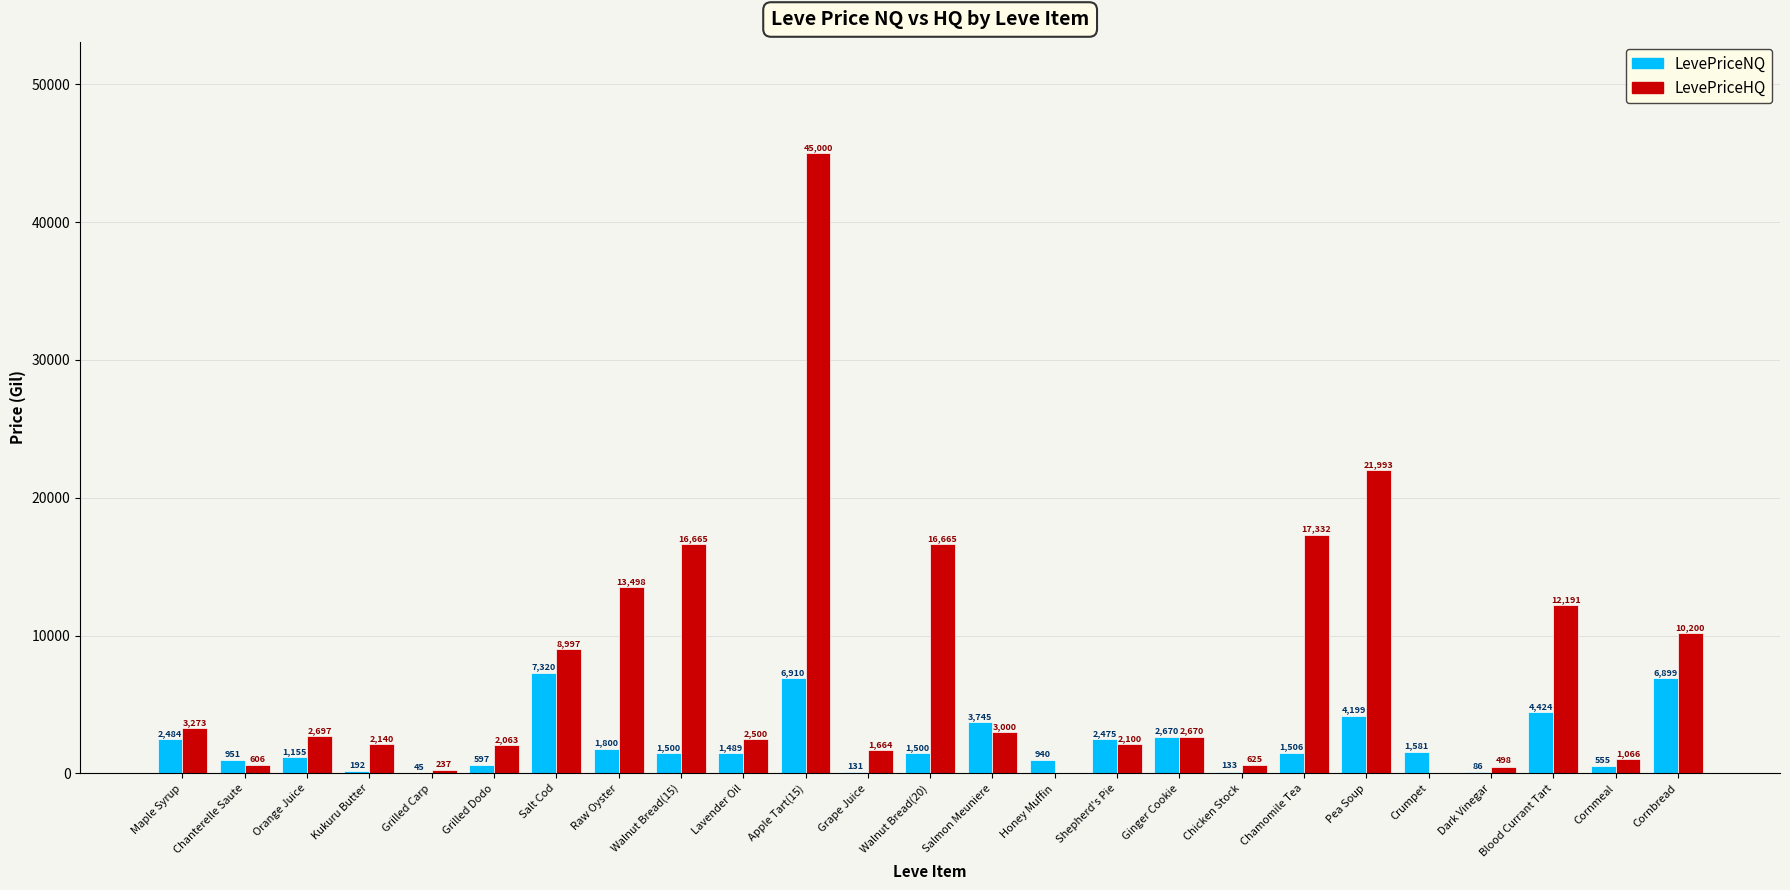

What is the sum of all LevePriceNQ values?

55287